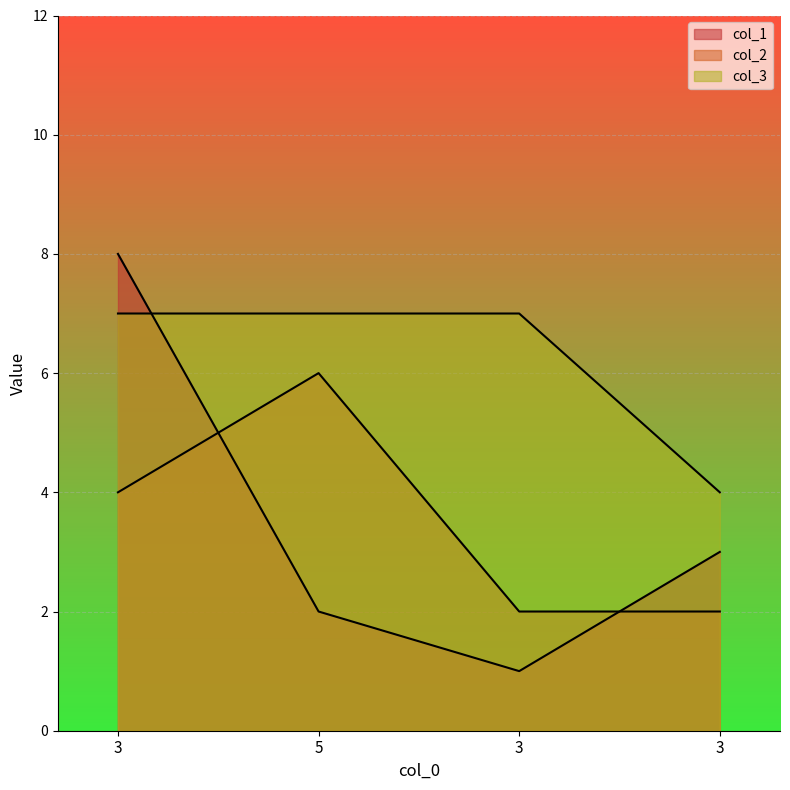

At how many categories does at least one series exceed 6?

3